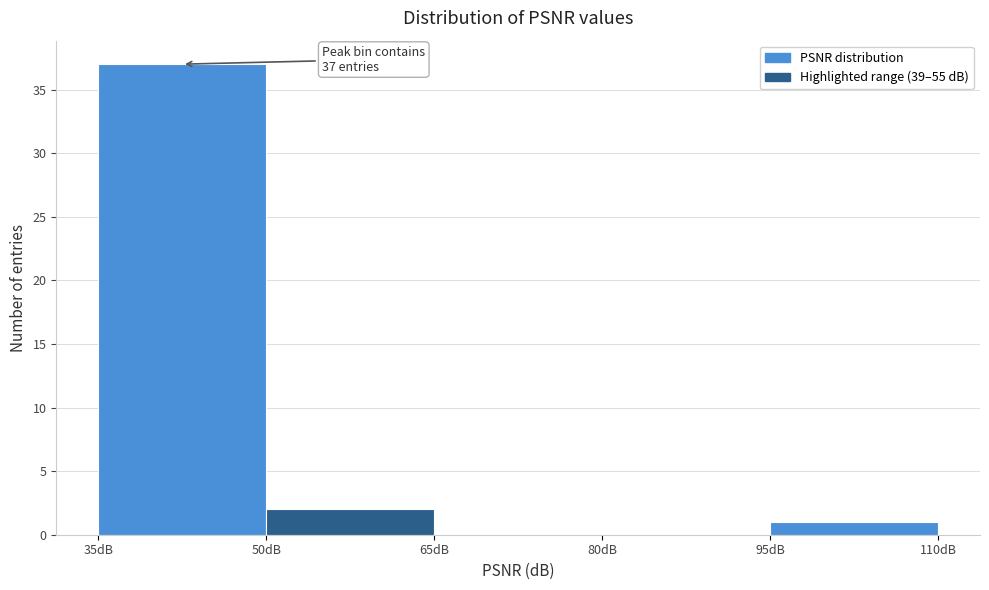

Over which range of the x-axis is the bar tallest?

35 to 50